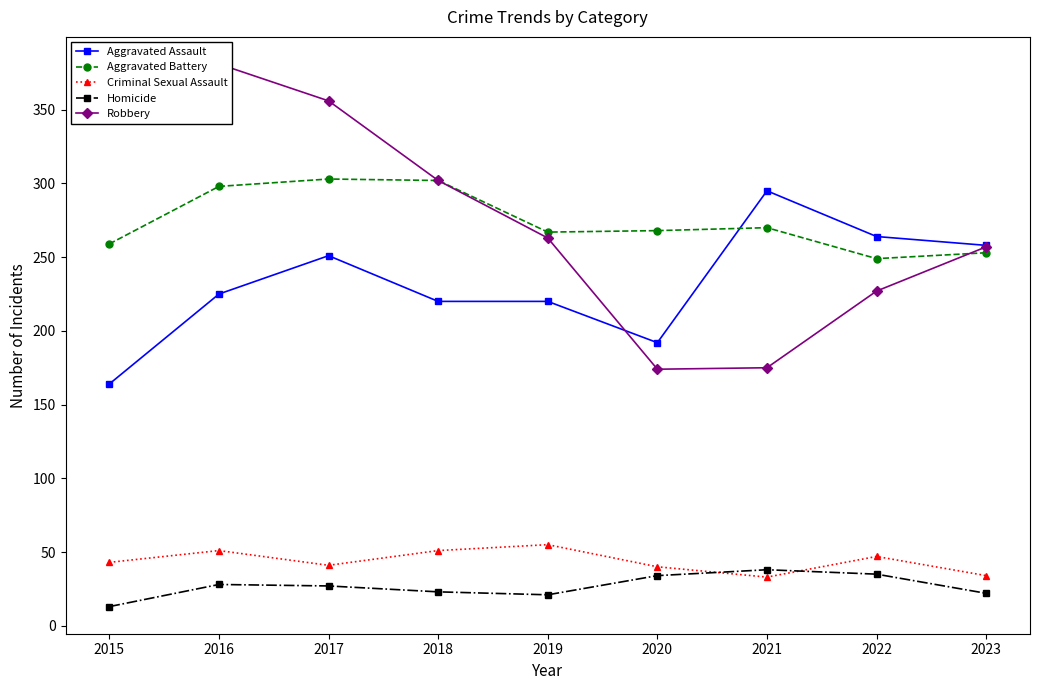

True or false: Robbery and Homicide cross at least once.

False